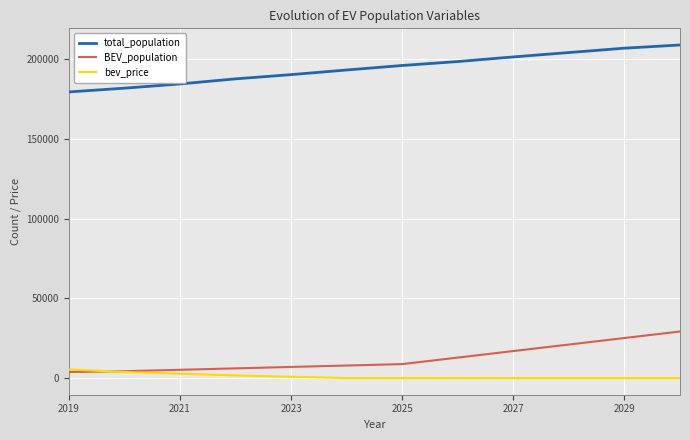

List the series in order of their peak value, lowest first.

bev_price, BEV_population, total_population